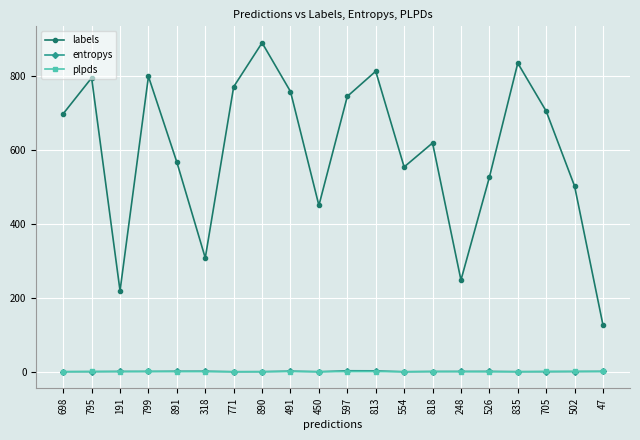

True or false: entropys and labels intersect in this chart.

False